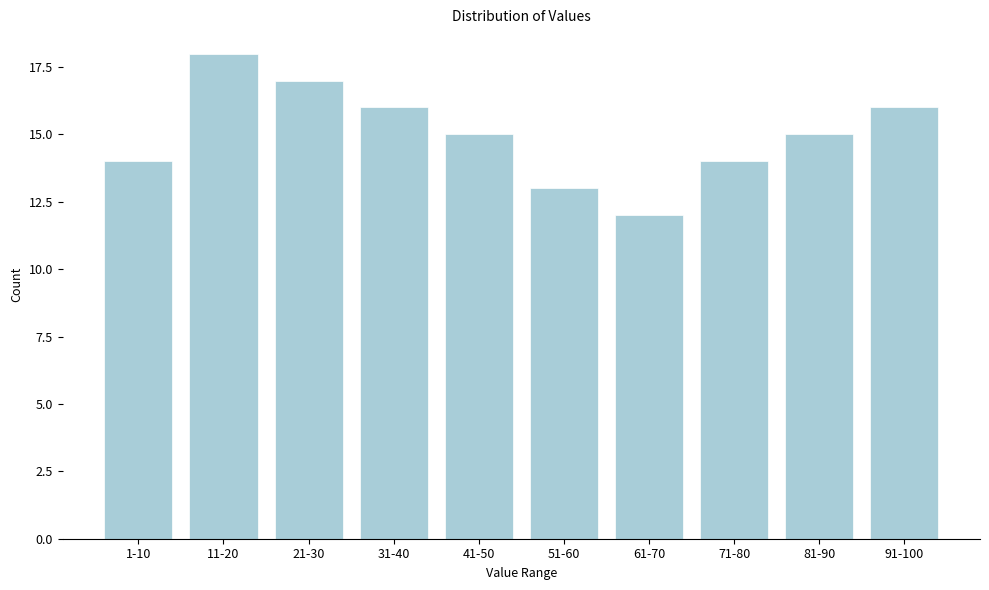

Reading right to left, extract all data points from this chart.

16	15	14	12	13	15	16	17	18	14